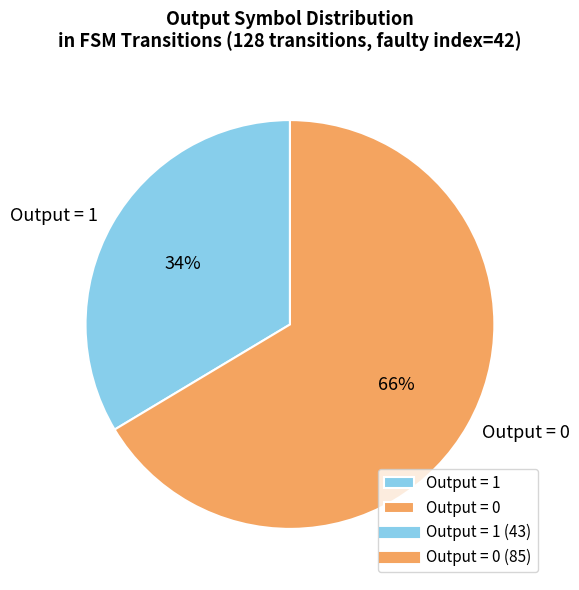

Which slice is the largest?

Output = 0